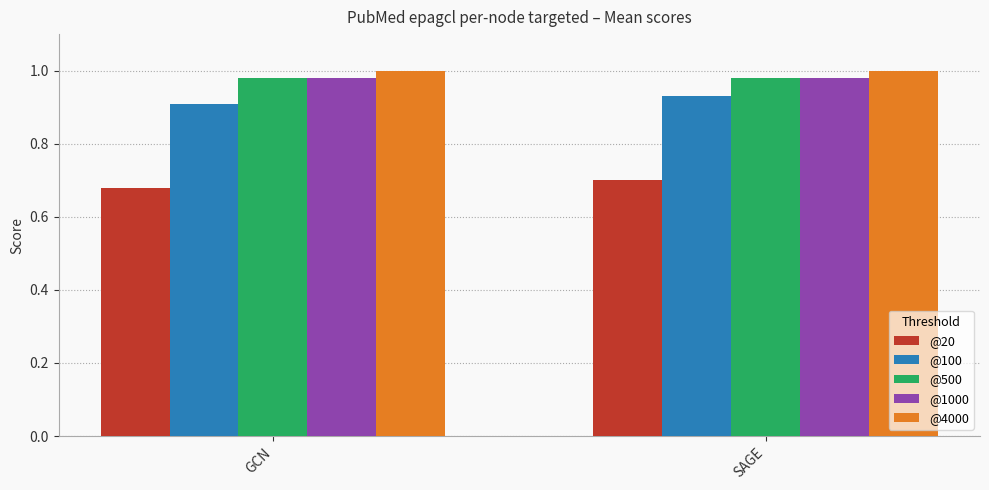

What is the sum of all @500 values?

2.0